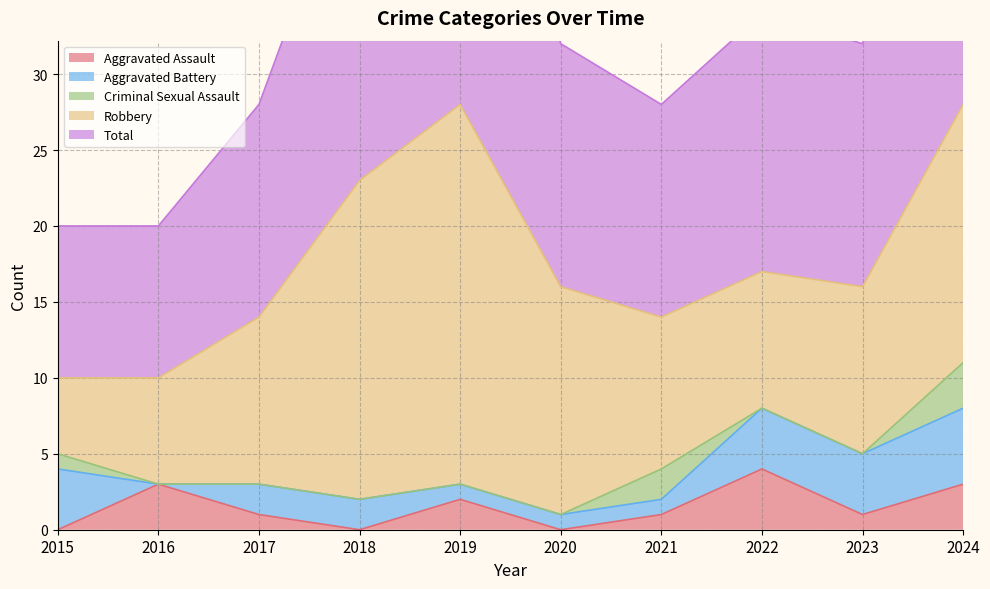

How many values in the Aggravated Assault series are below 1?

3